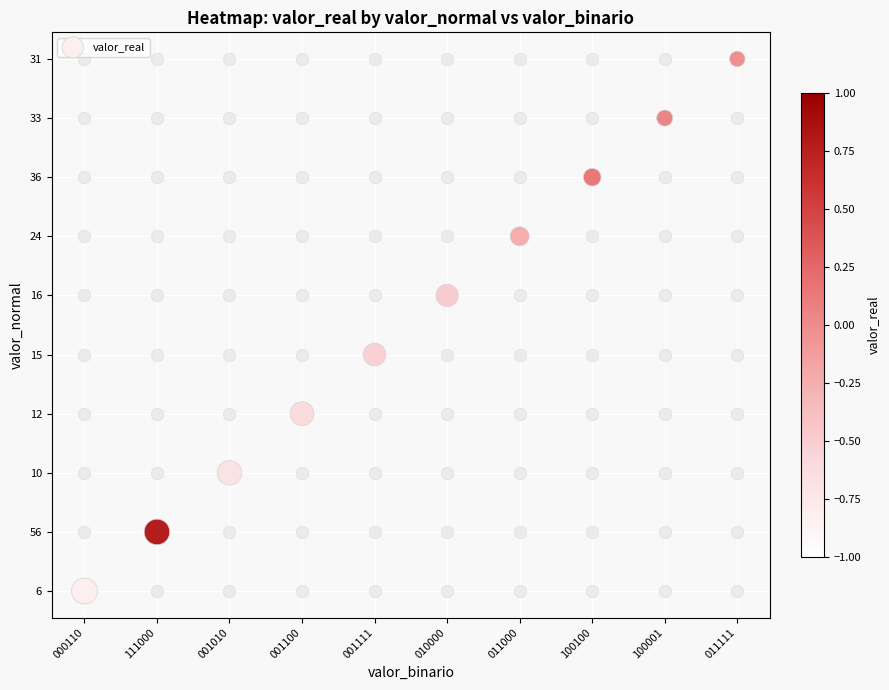

Count the number of categories in the chart.

10